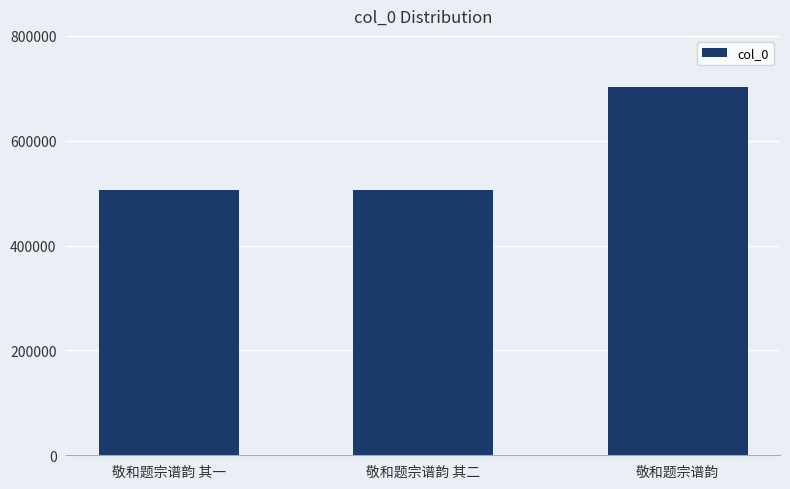

At which category does the chart reach its peak across all series?

敬和题宗谱韵